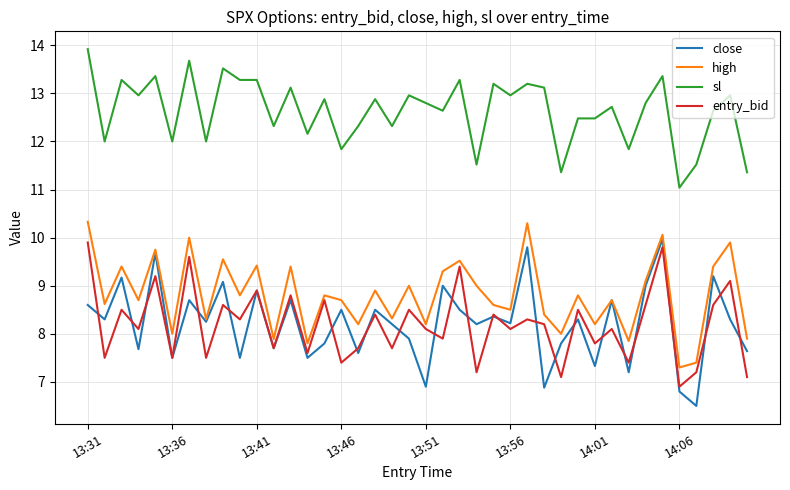

True or false: sl and high intersect in this chart.

False